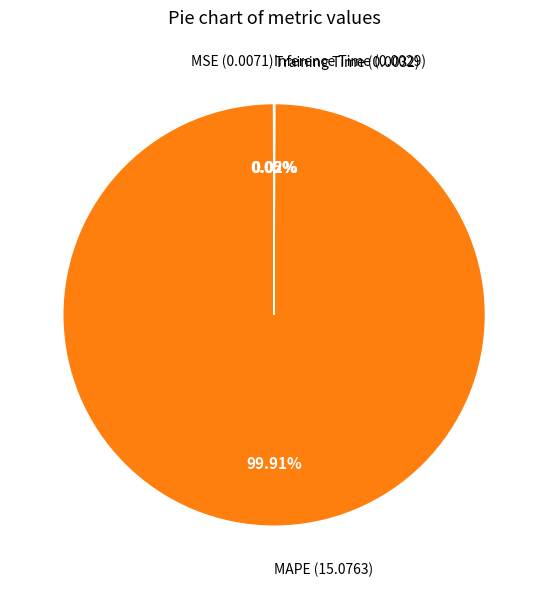

Count the number of slices in the pie.

4